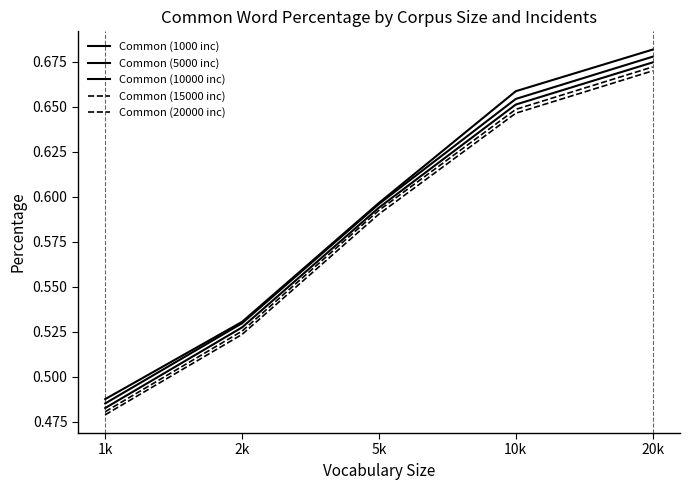

Does the chart display data point markers on the line(s)?

No